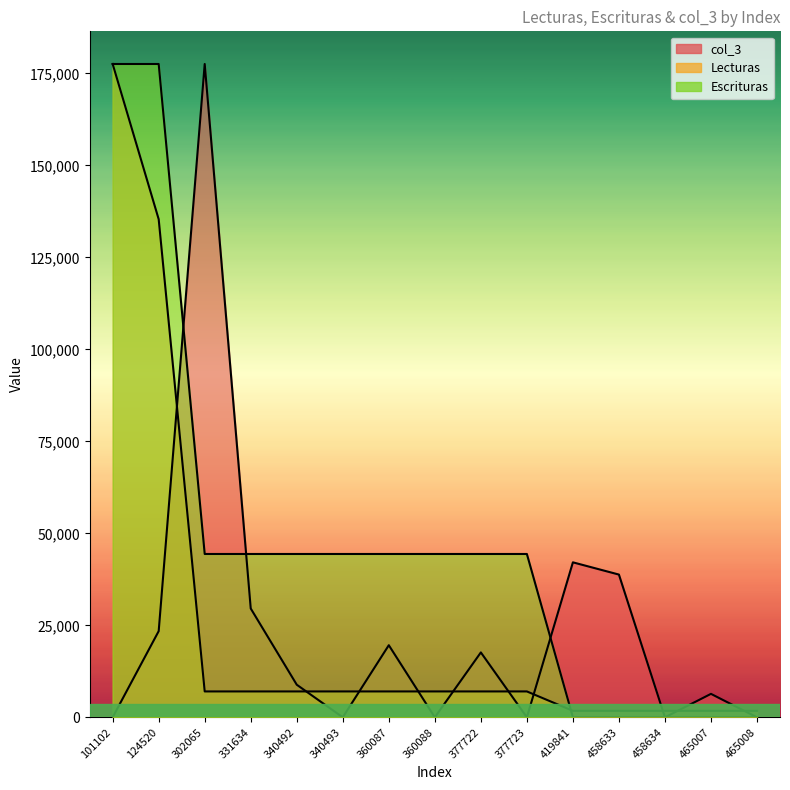

At which category does the chart reach its peak across all series?

101102